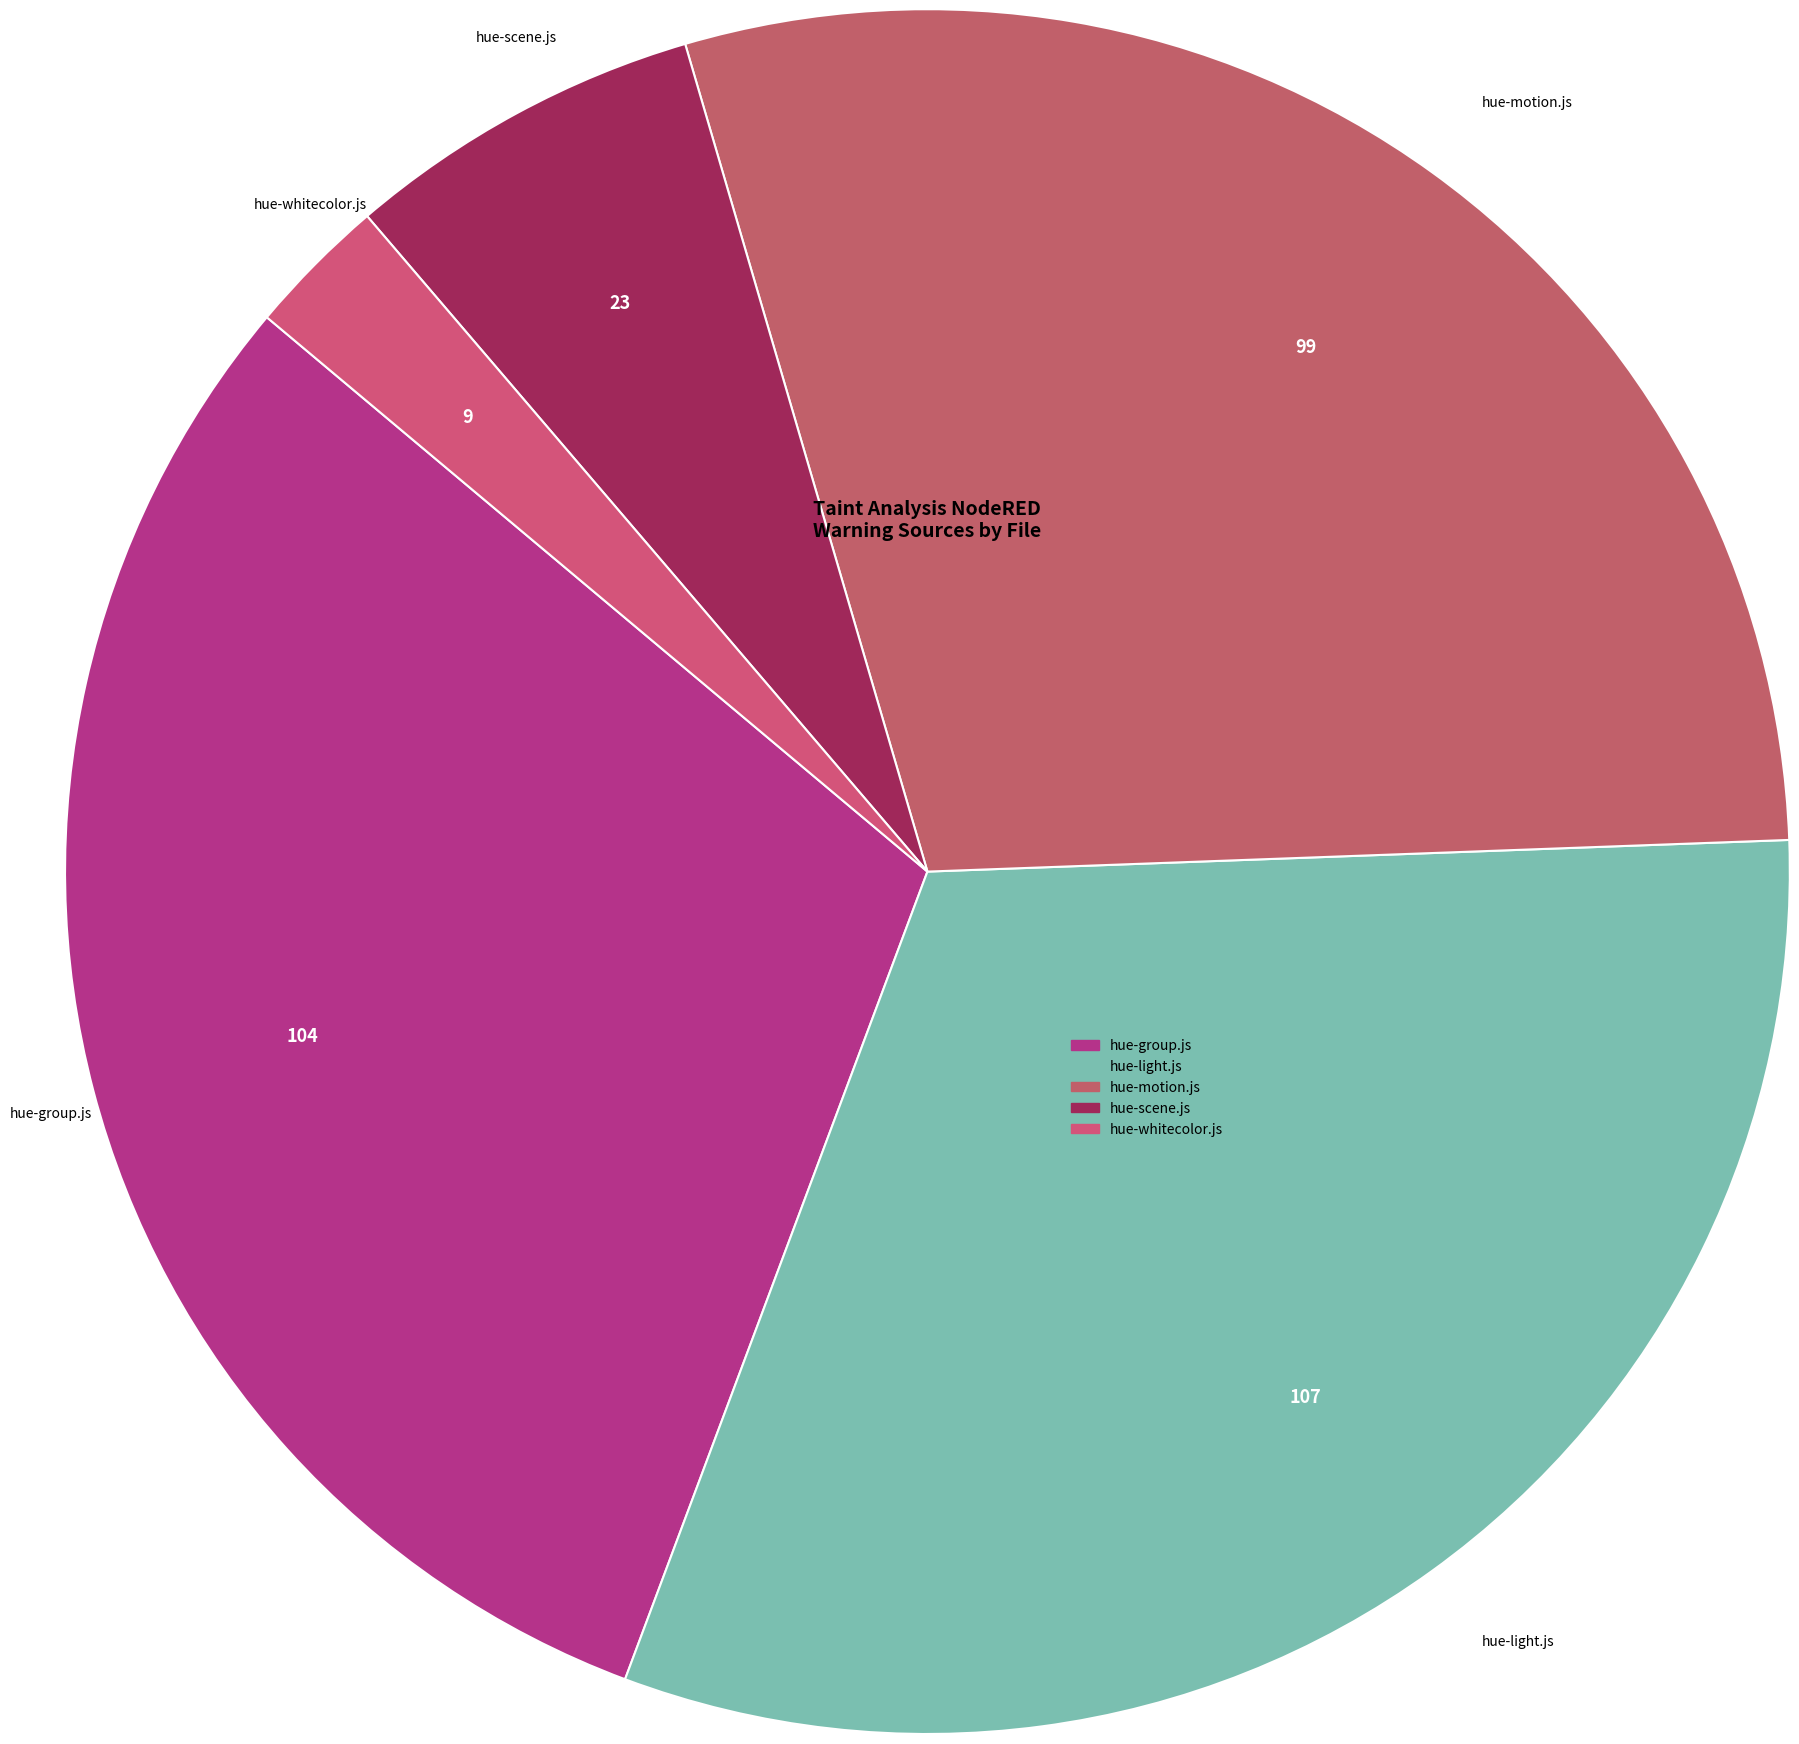

What is the largest slice in the pie chart?

hue-light.js